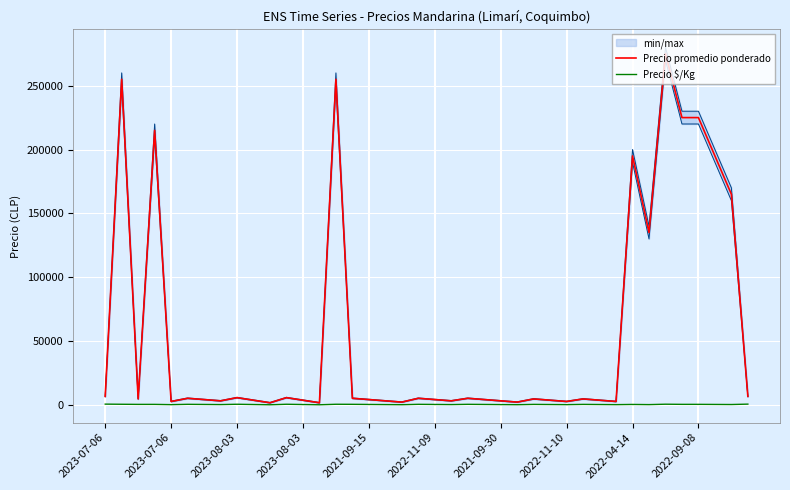

The Precio $/Kg series shows 351 at 25. True or false?

False